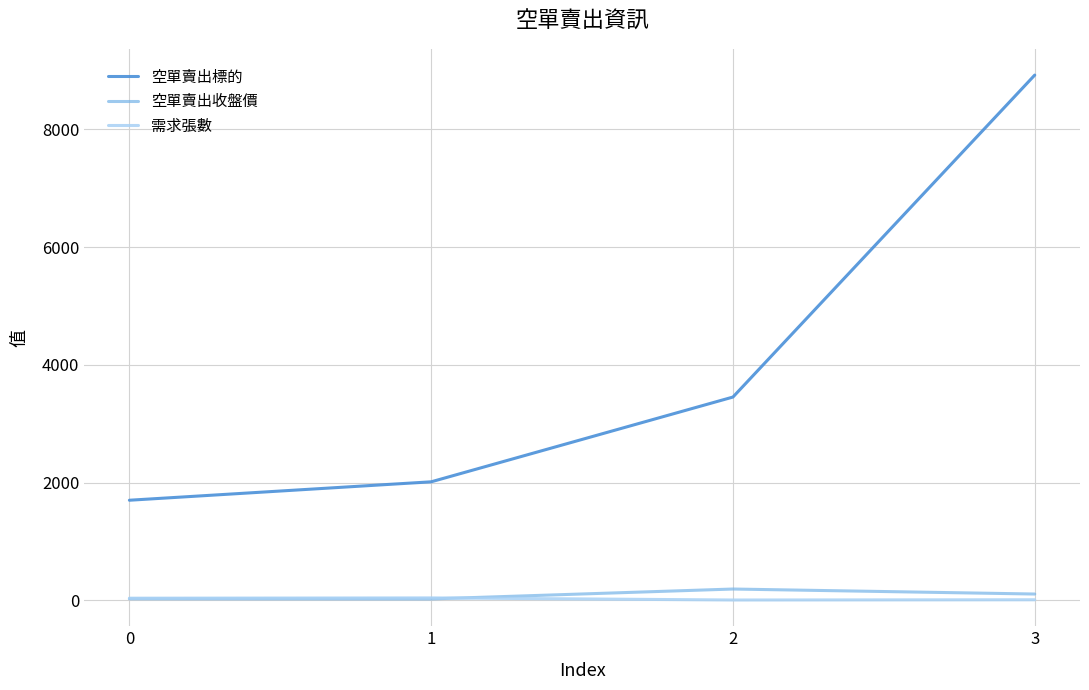

Count the 需求張數 values in the range 10 to 42.

3